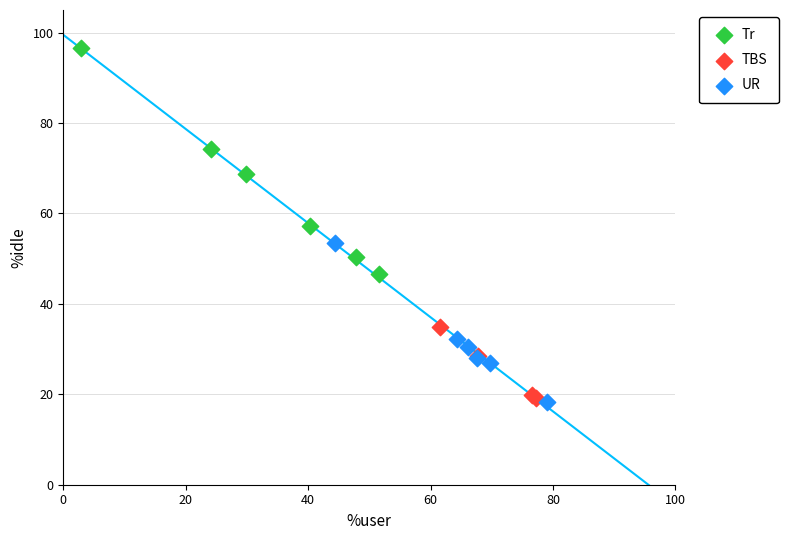

Which series has the widest spread of Y values?

Tr